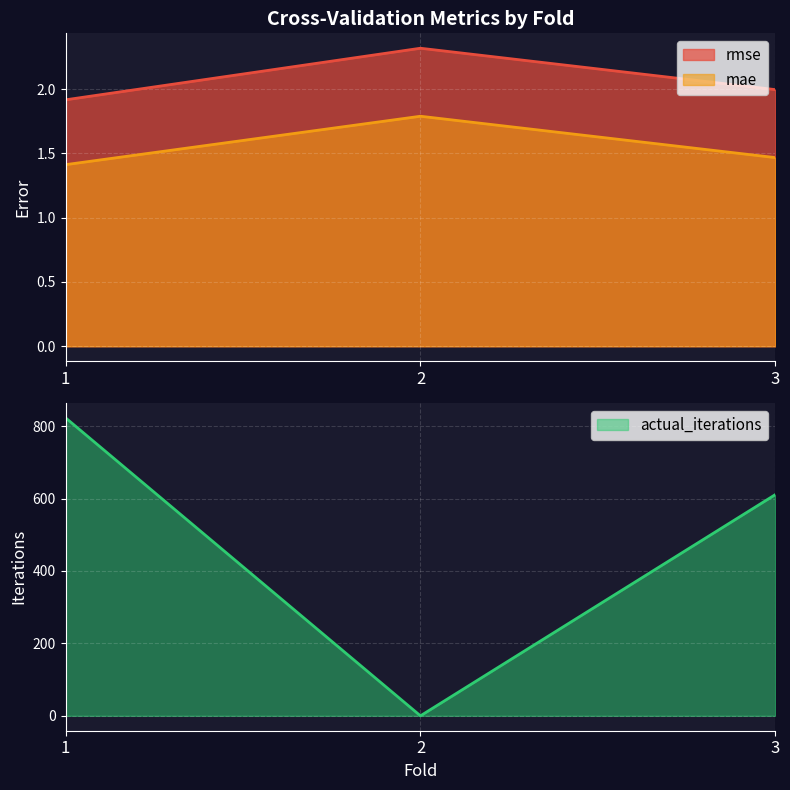

What are all the series names shown in the legend?

rmse, mae, actual_iterations